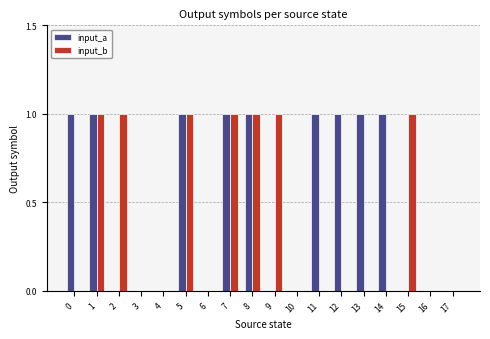

Which series has the largest total across all categories?

input_a